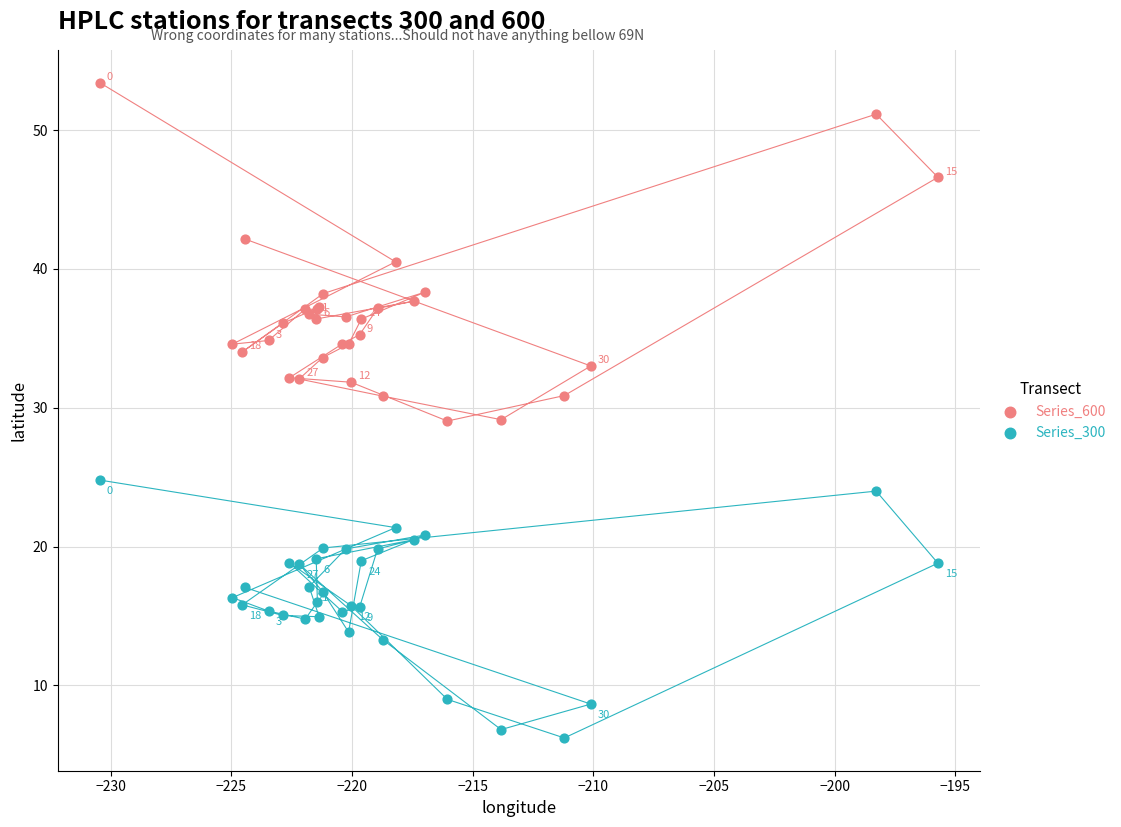

What is the X range (max minus min) for the scatter plot?

34.7